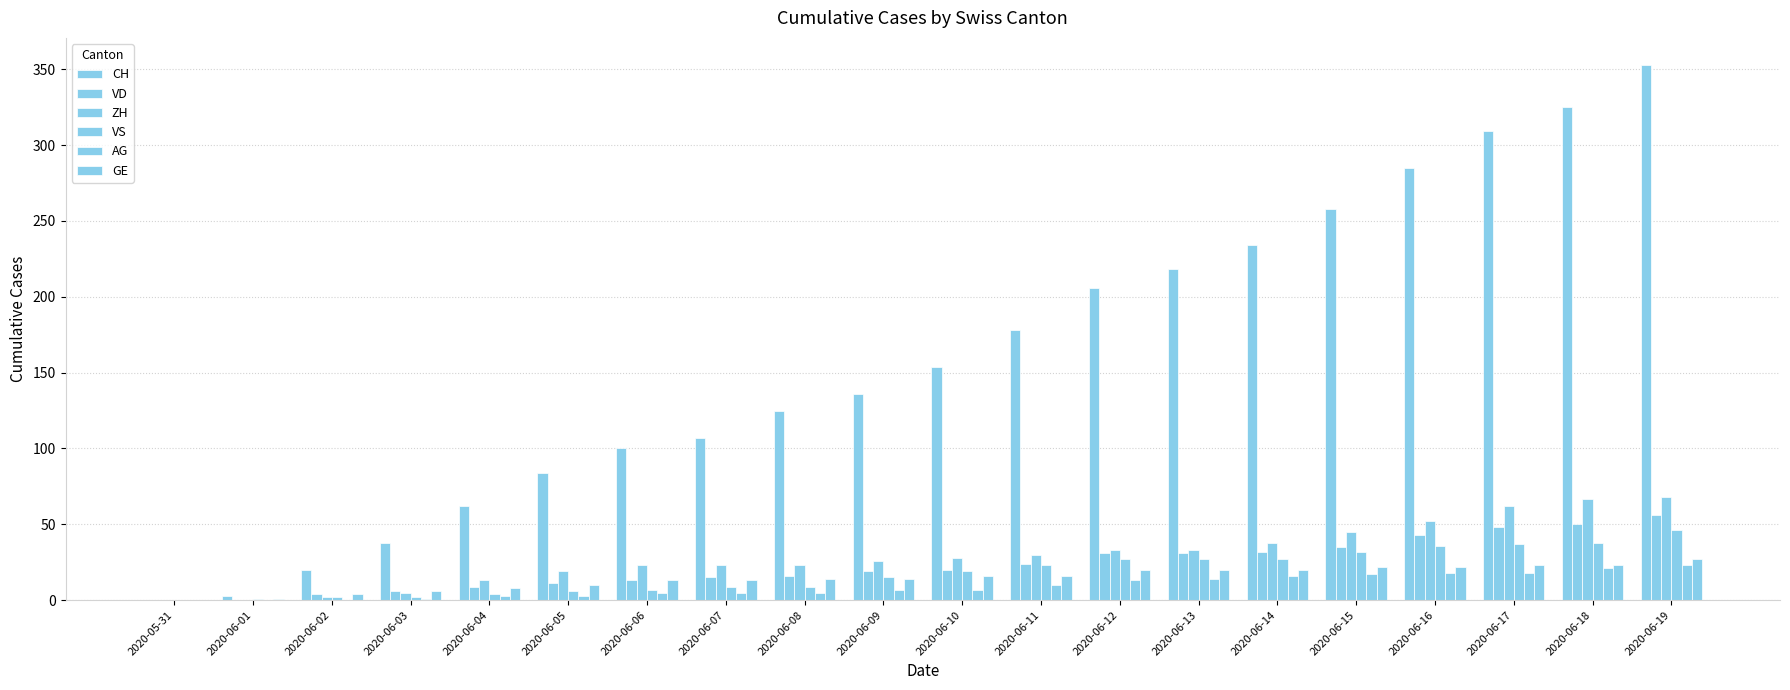

What is the average value of the AG series?

9